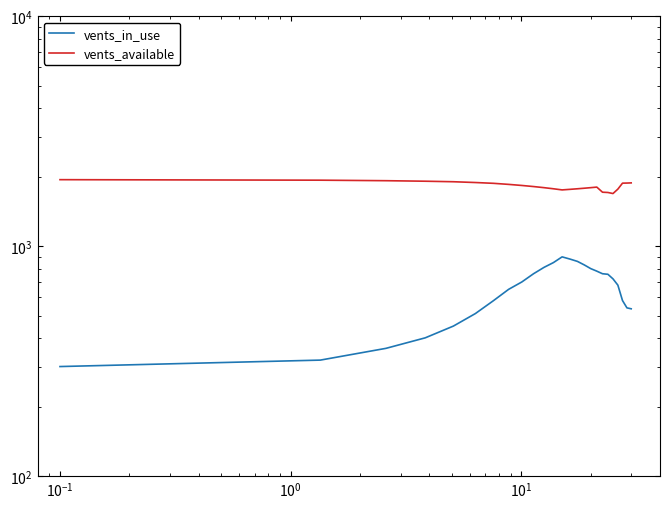

How many lines are shown in the chart?

2